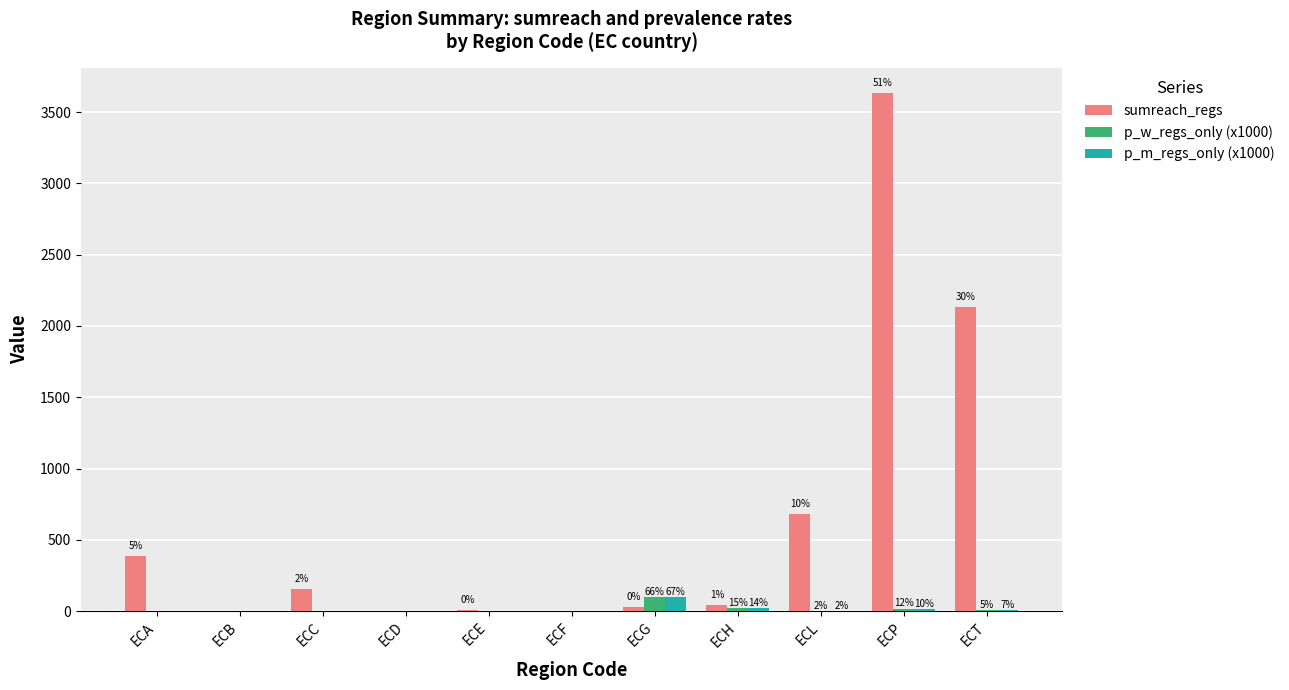

Reading left to right, extract all data points from this chart.

sumreach_regs: 385.0	0.0	158.0	0.0	10.0	0.0	30.0	43.0	680.0	3630.0	2130.0
p_w_regs_only (x1000): 0.0	0.0	0.0	0.0	0.0	0.0	100.0	23.3	2.9	18.5	8.0
p_m_regs_only (x1000): 0.0	0.0	0.0	0.0	0.0	0.0	100.0	21.7	2.7	15.6	9.9